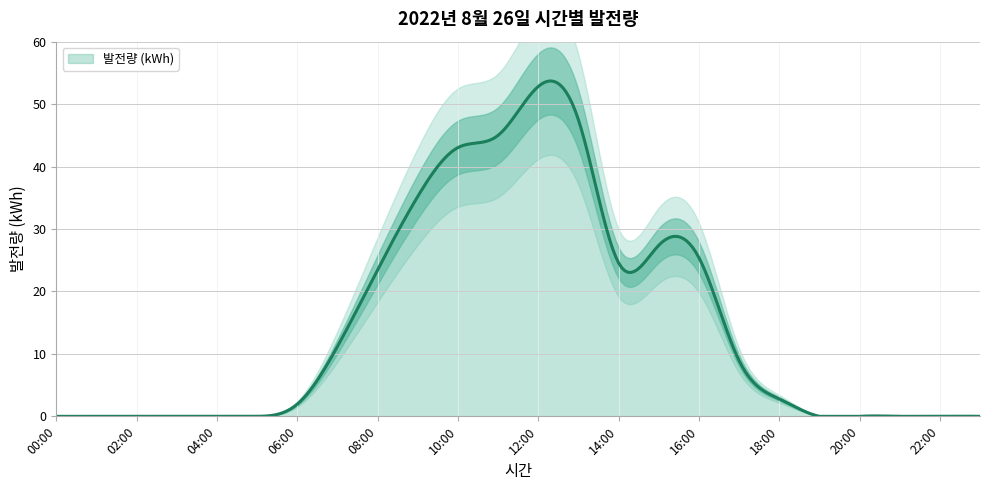

Rank the categories by value from highest to lowest.

12:00, 13:00, 11:00, 10:00, 09:00, 15:00, 16:00, 14:00, 08:00, 07:00, 17:00, 18:00, 06:00, 00:00, 01:00, 02:00, 03:00, 04:00, 05:00, 19:00, 20:00, 21:00, 22:00, 23:00